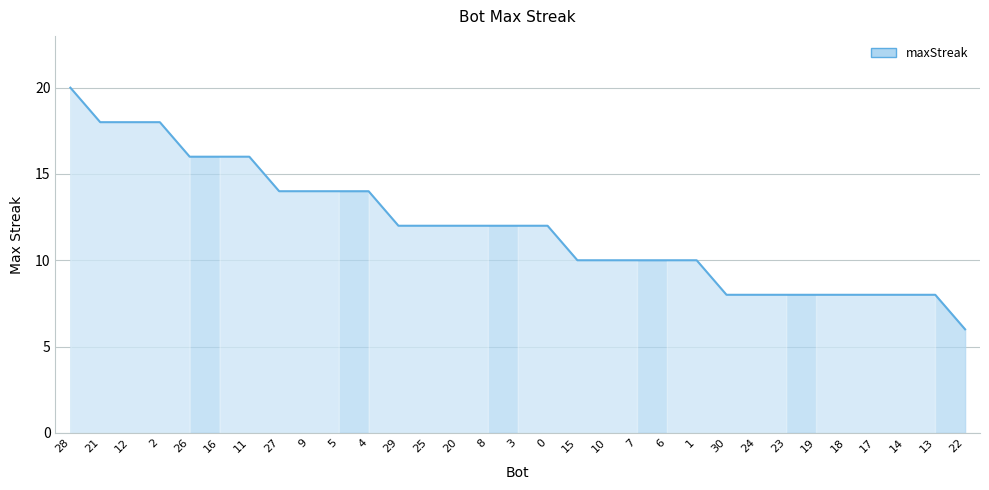

What value does the data have at 13?

8